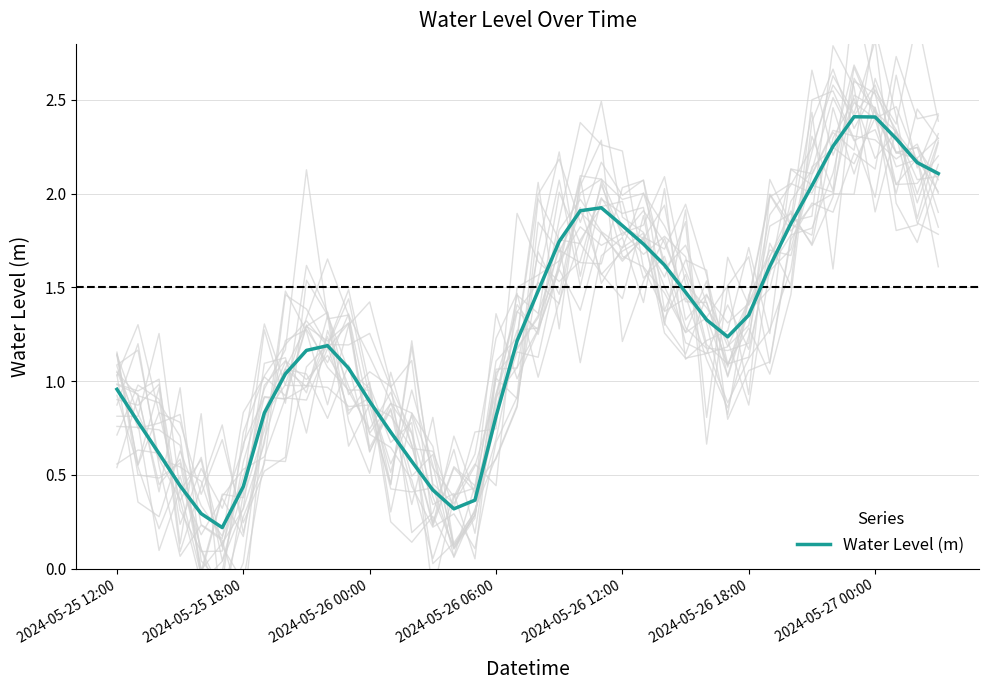

What is the difference between the maximum and minimum values?

2.2